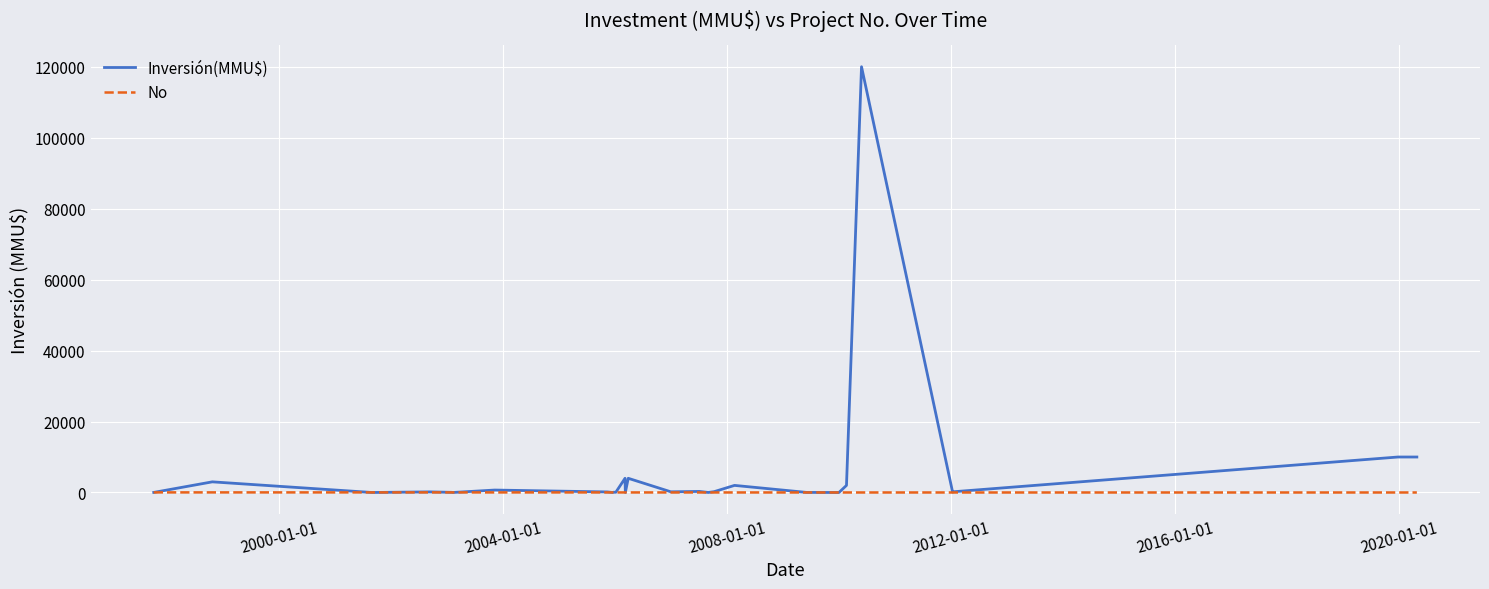

Which series has the largest total across all categories?

Inversión(MMU$)